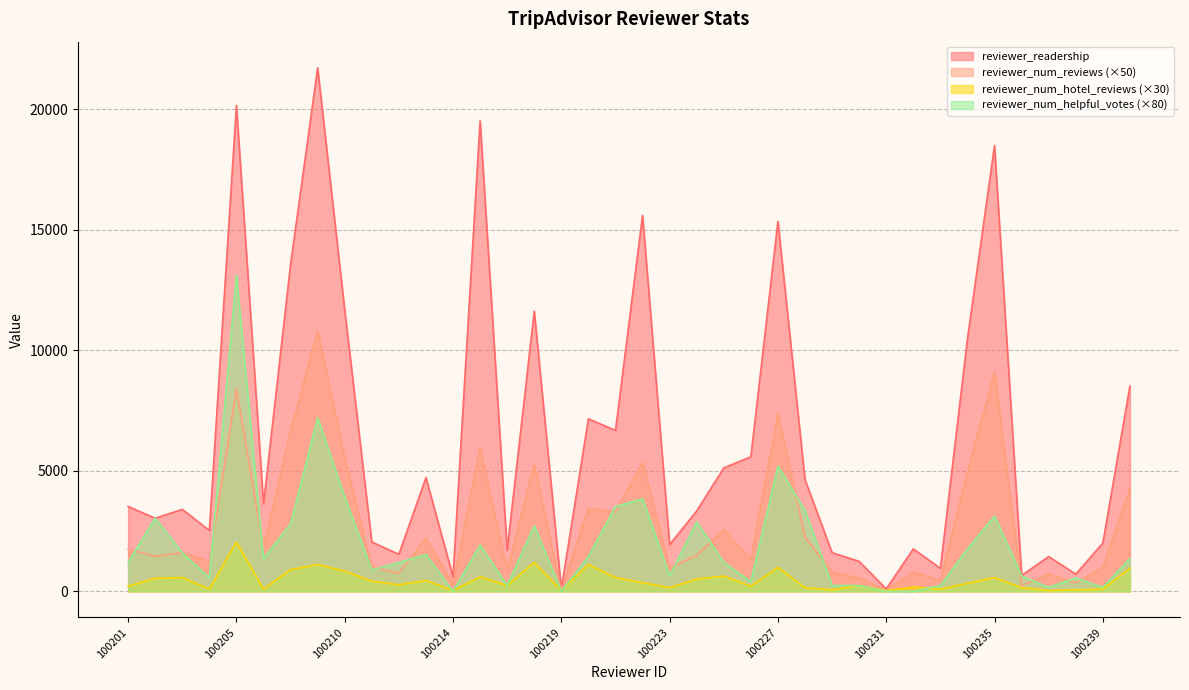

What are all the series names shown in the legend?

reviewer_readership, reviewer_num_reviews (×50), reviewer_num_hotel_reviews (×30), reviewer_num_helpful_votes (×80)